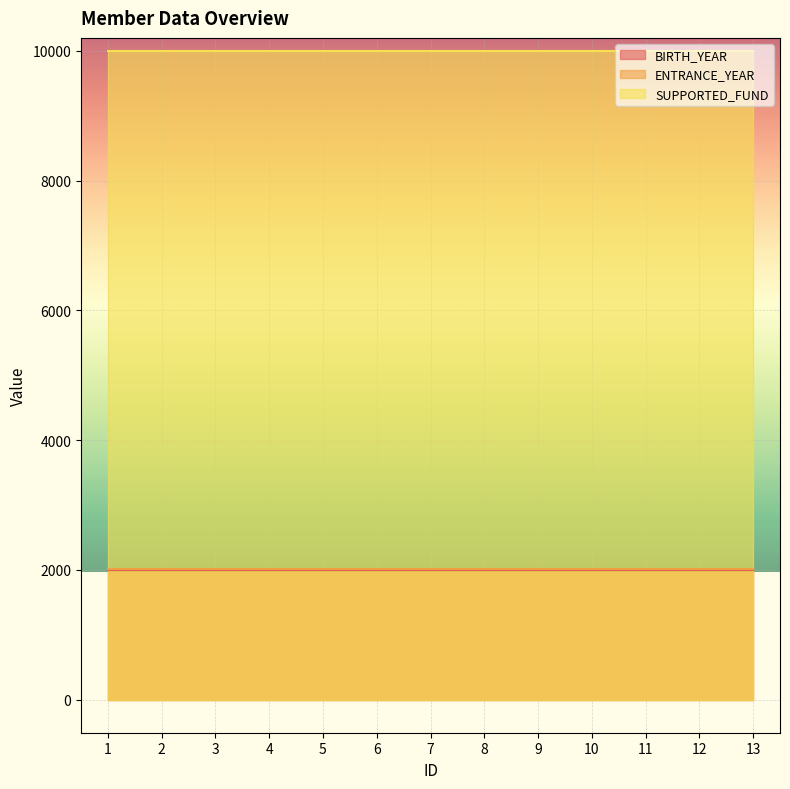

What value does the BIRTH_YEAR series have at 11?

2000